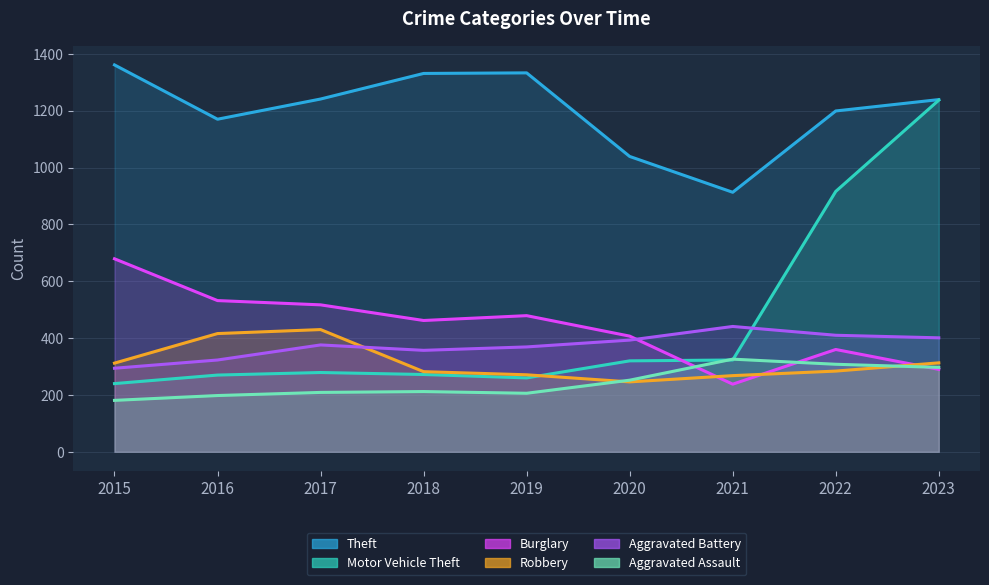

Which series has the largest range (max minus min)?

Motor Vehicle Theft